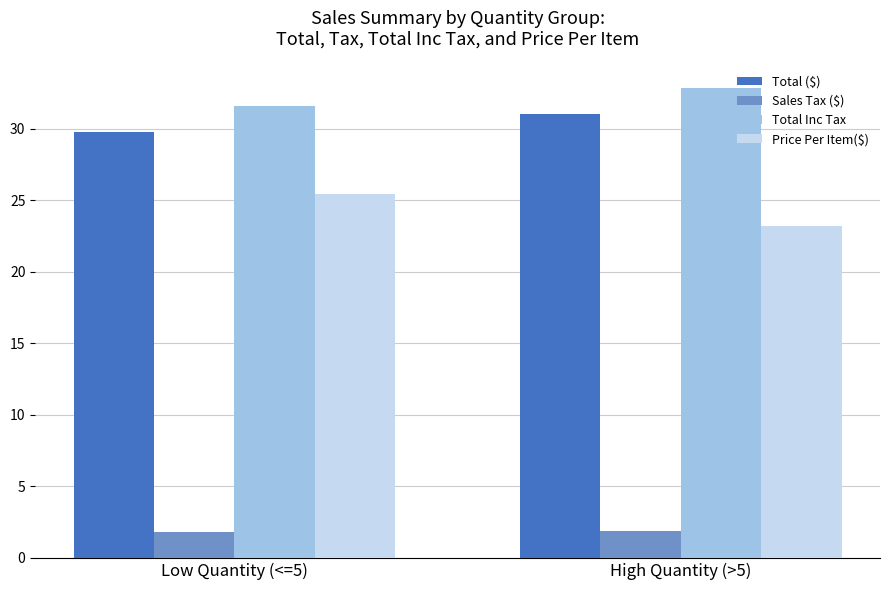

What are all the series names shown in the legend?

Total ($), Sales Tax ($), Total Inc Tax, Price Per Item($)